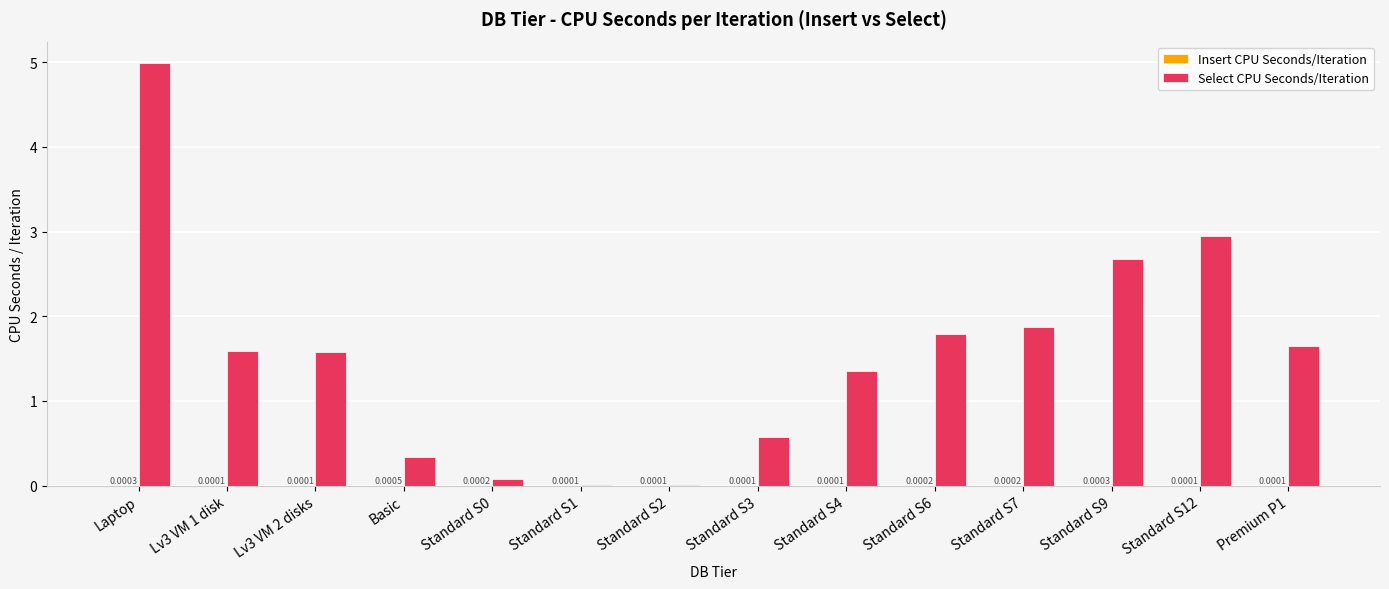

At which category is the sum across all series the highest?

Laptop